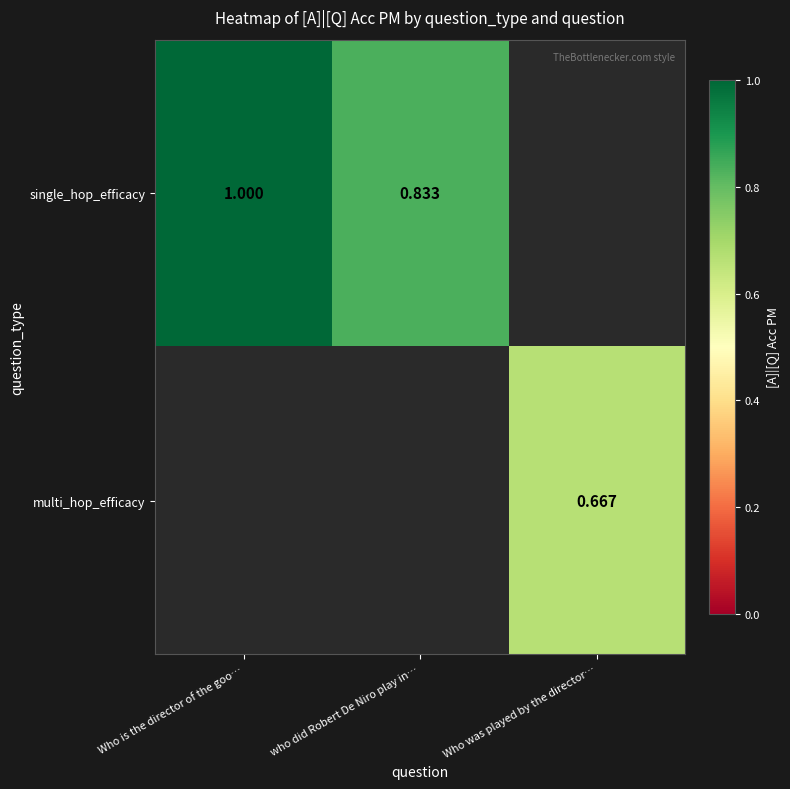

True or false: multi_hop_efficacy has a value of 0.7 at Who was played by the director….

True